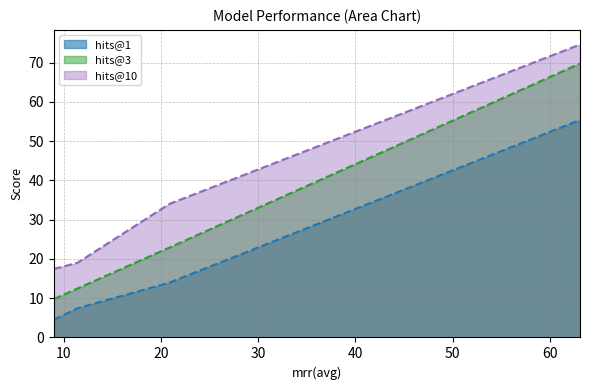

How many values in the hits@1 series exceed 13?

2